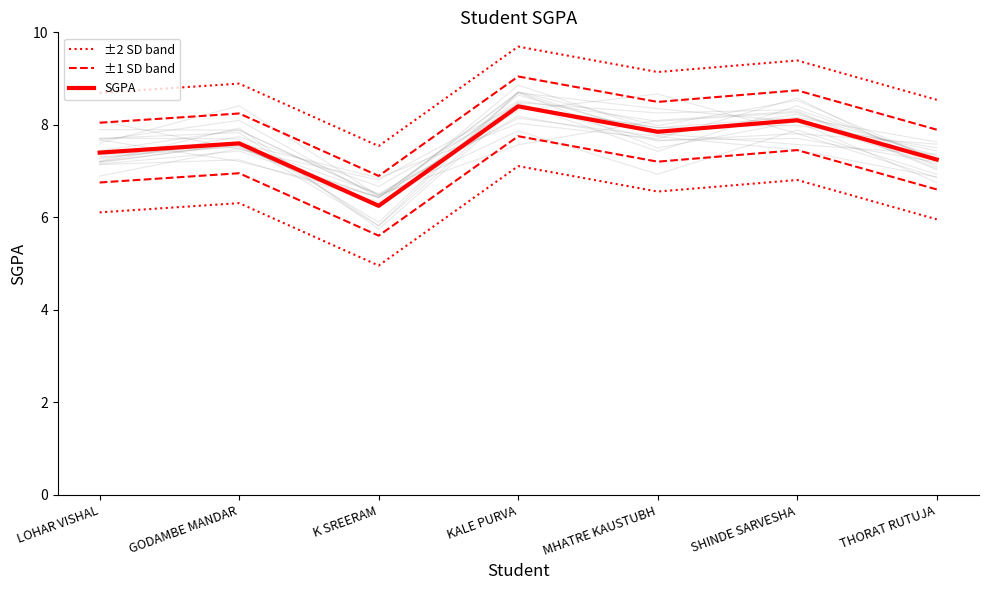

What position from the left is SHINDE SARVESHA?

6